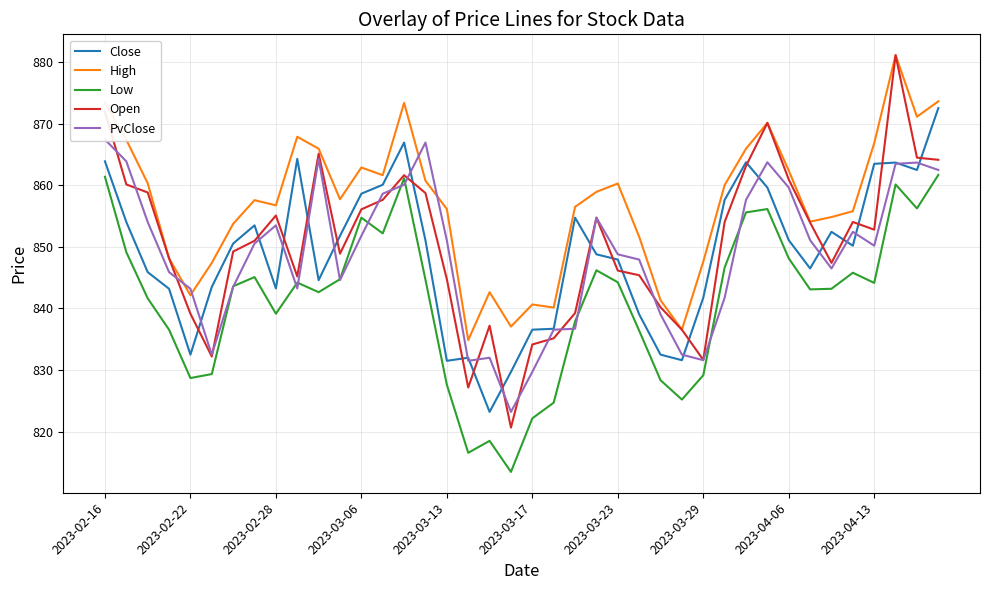

The value of Low at 2023-02-16 is 861.4. True or false?

True